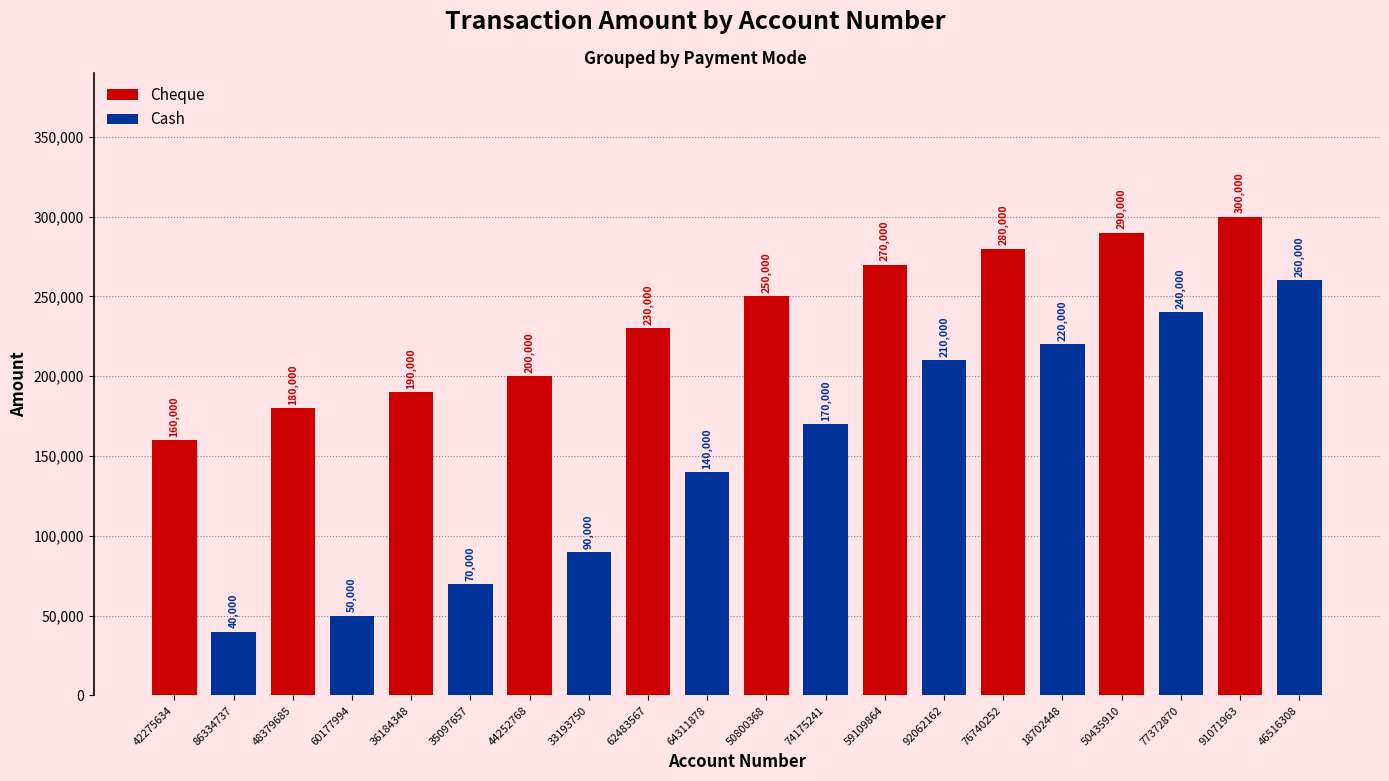

How many values in the Cheque series are below 250000?

5